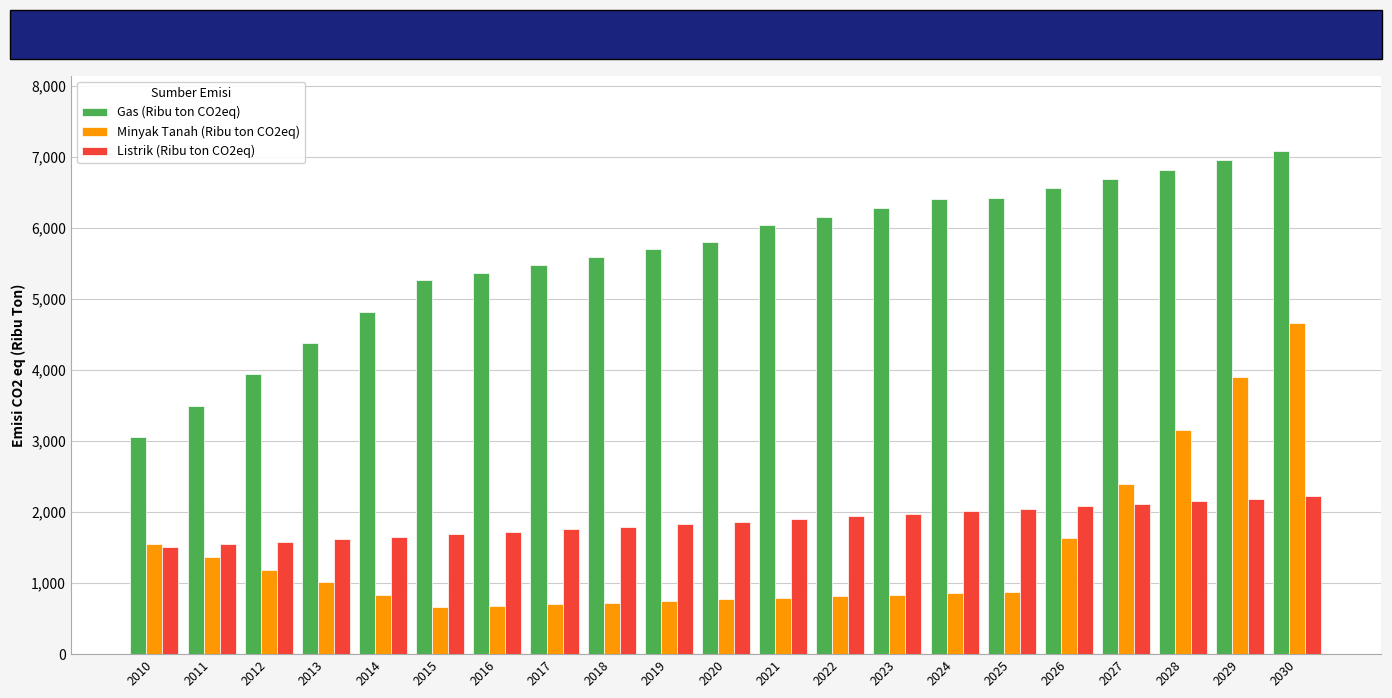

Rank the series at 2021 from lowest to highest value.

Minyak Tanah (Ribu ton CO2eq), Listrik (Ribu ton CO2eq), Gas (Ribu ton CO2eq)